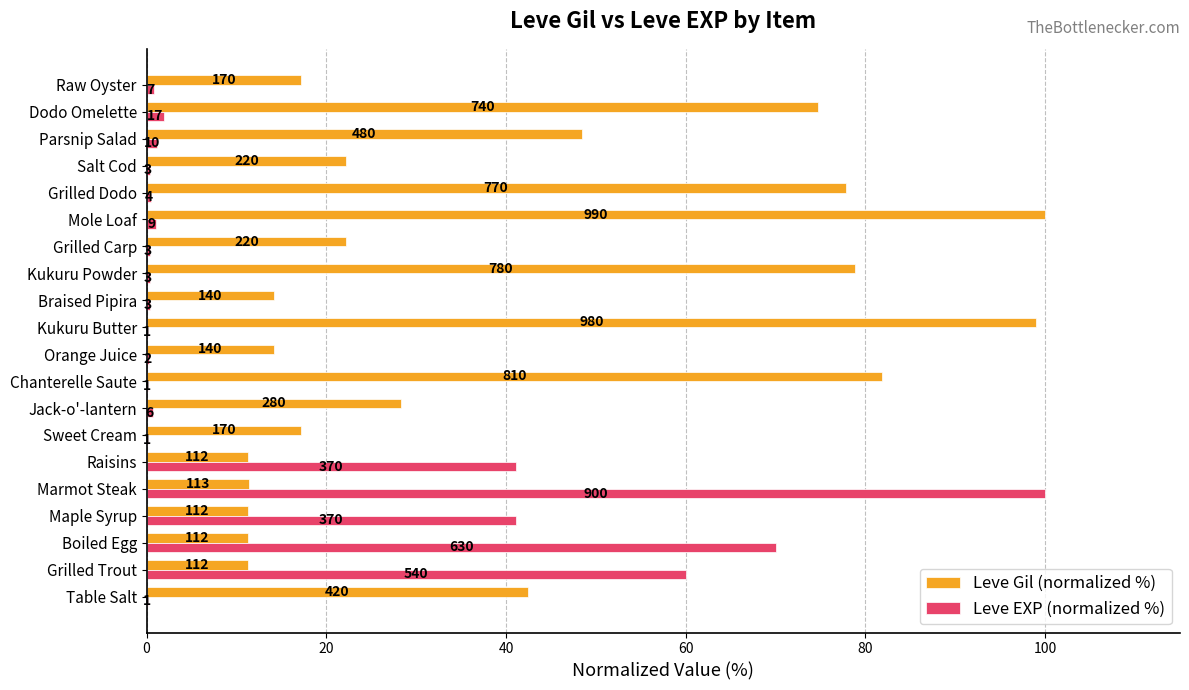

What are all the series names shown in the legend?

Leve Gil (normalized %), Leve EXP (normalized %)